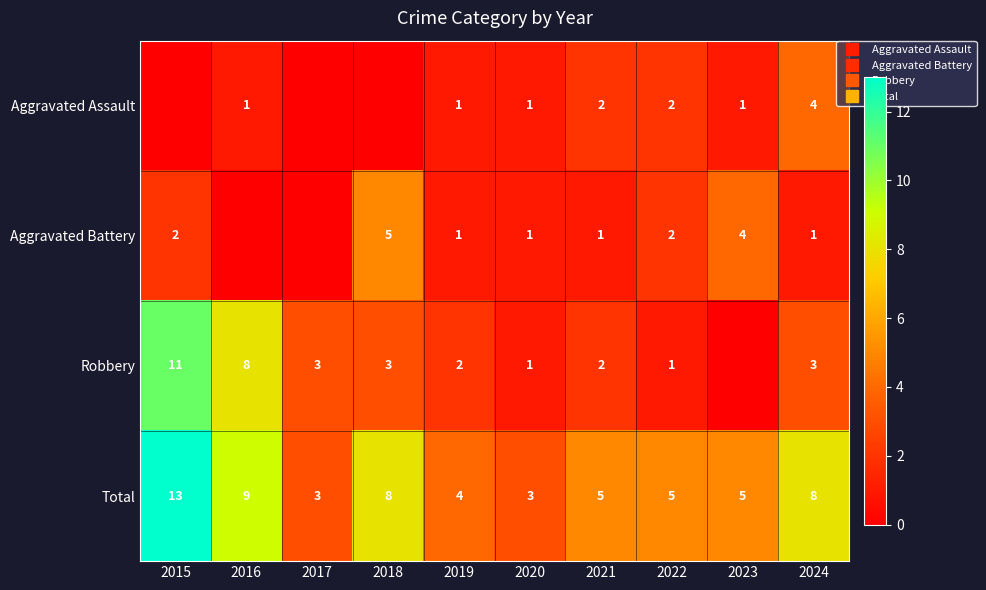

Between 2022 and 2024, which series saw the biggest shift?

Total